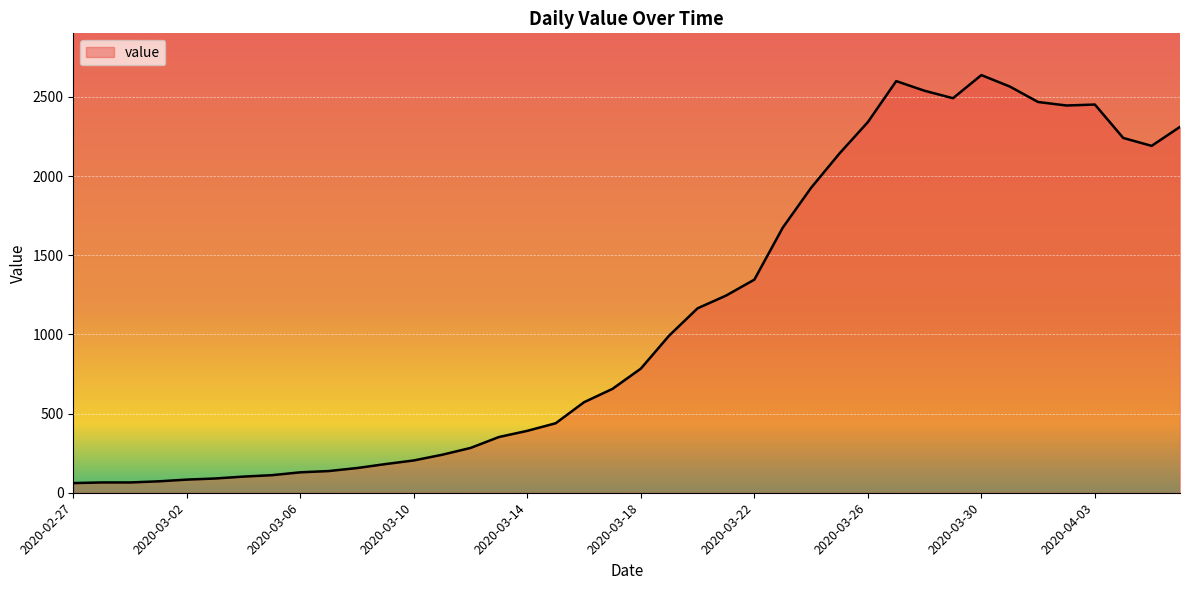

What is the difference between the second highest and minimum values?

2539